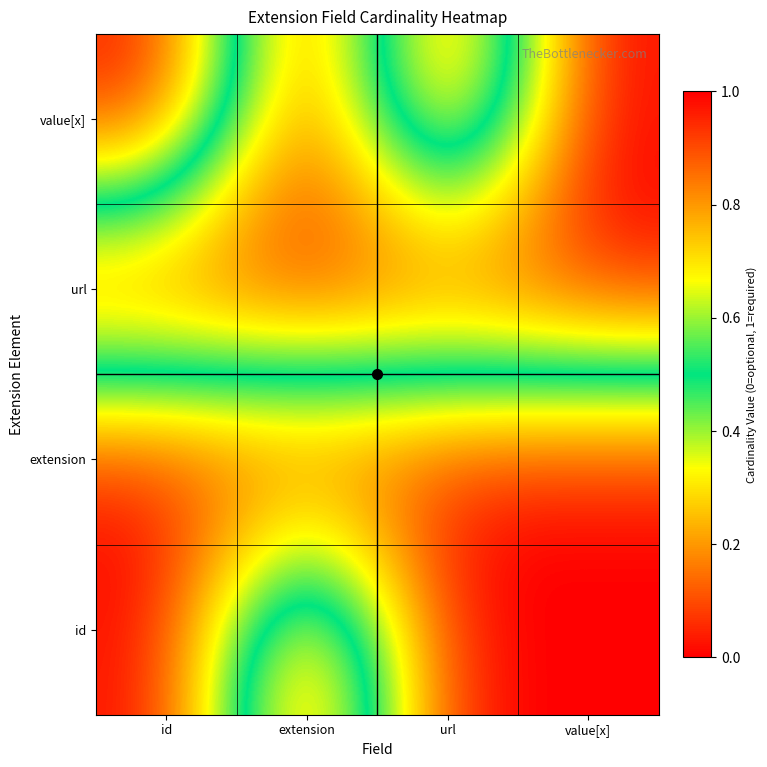

How many distinct data groups are displayed?

4